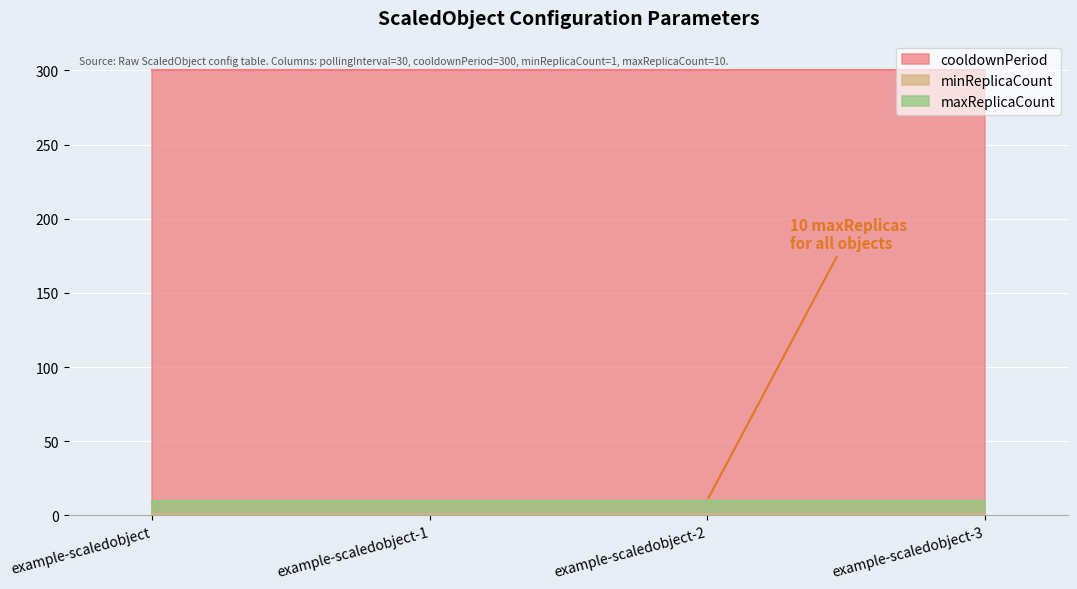

What is the label of the 4th point from the right?

example-scaledobject